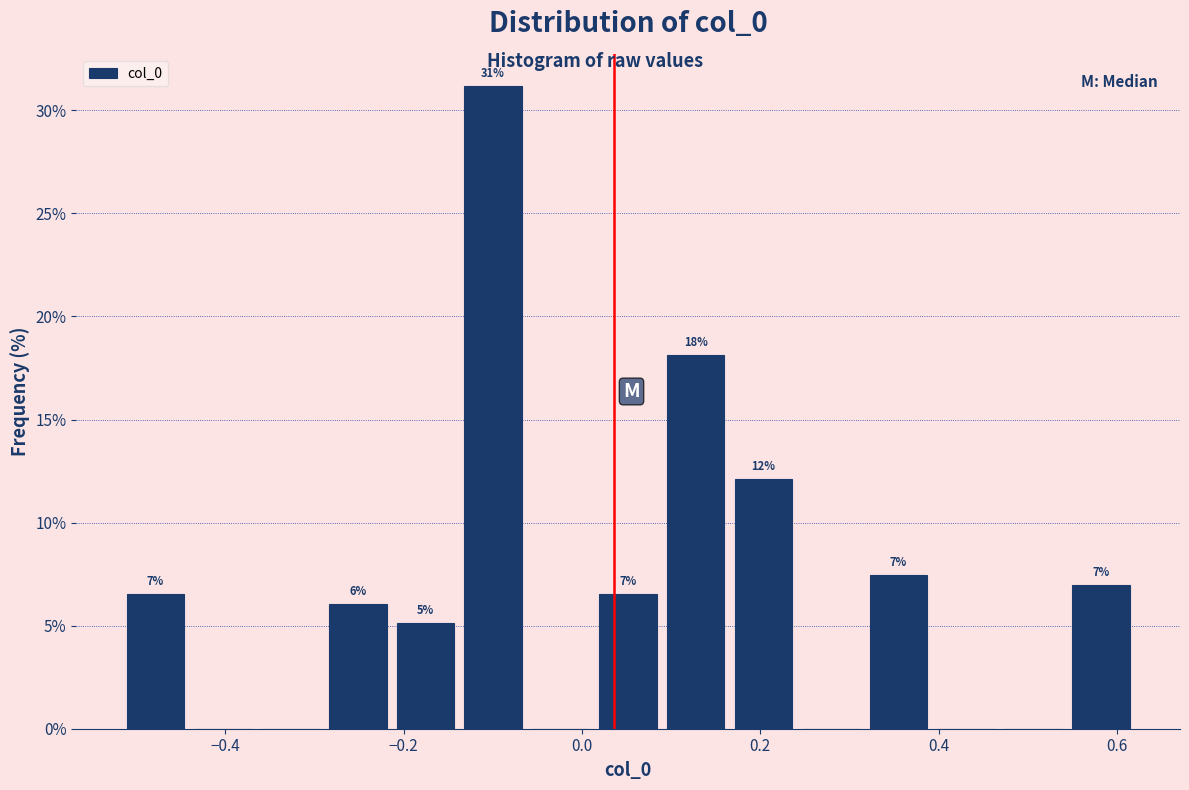

Read against the x-axis, roughly where is the centre of the tallest bar?

-0.10